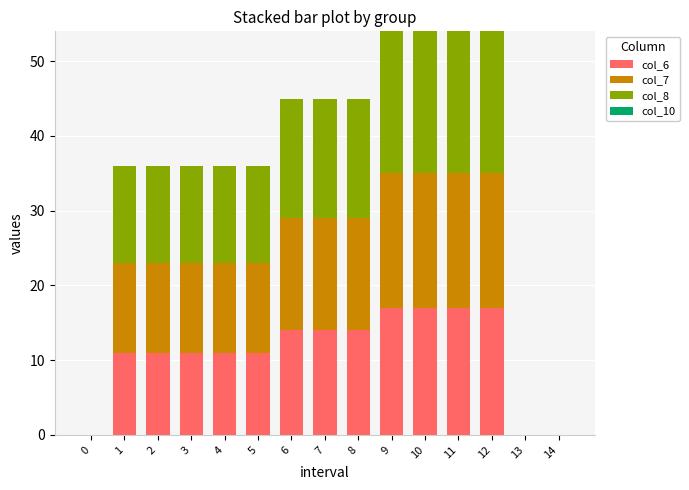

What is the highest value of the col_6 series?

17